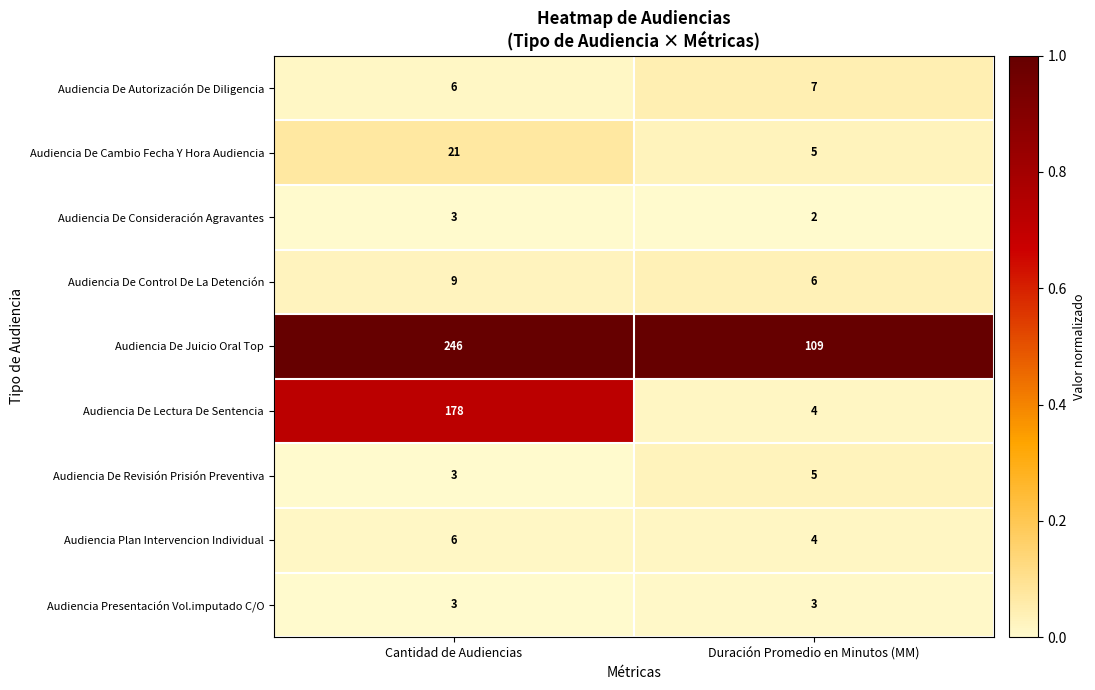

Which series has the largest range (max minus min)?

Audiencia De Lectura De Sentencia